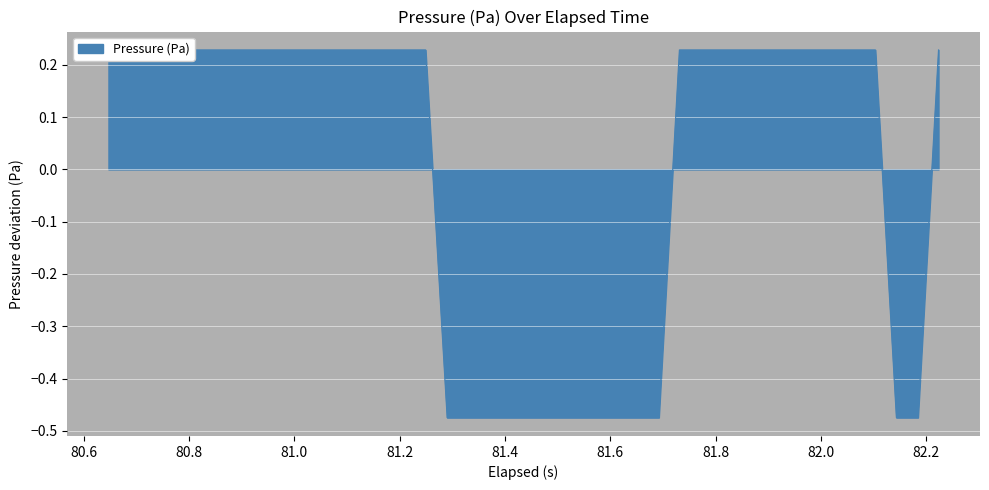

How many values are below 0?

13